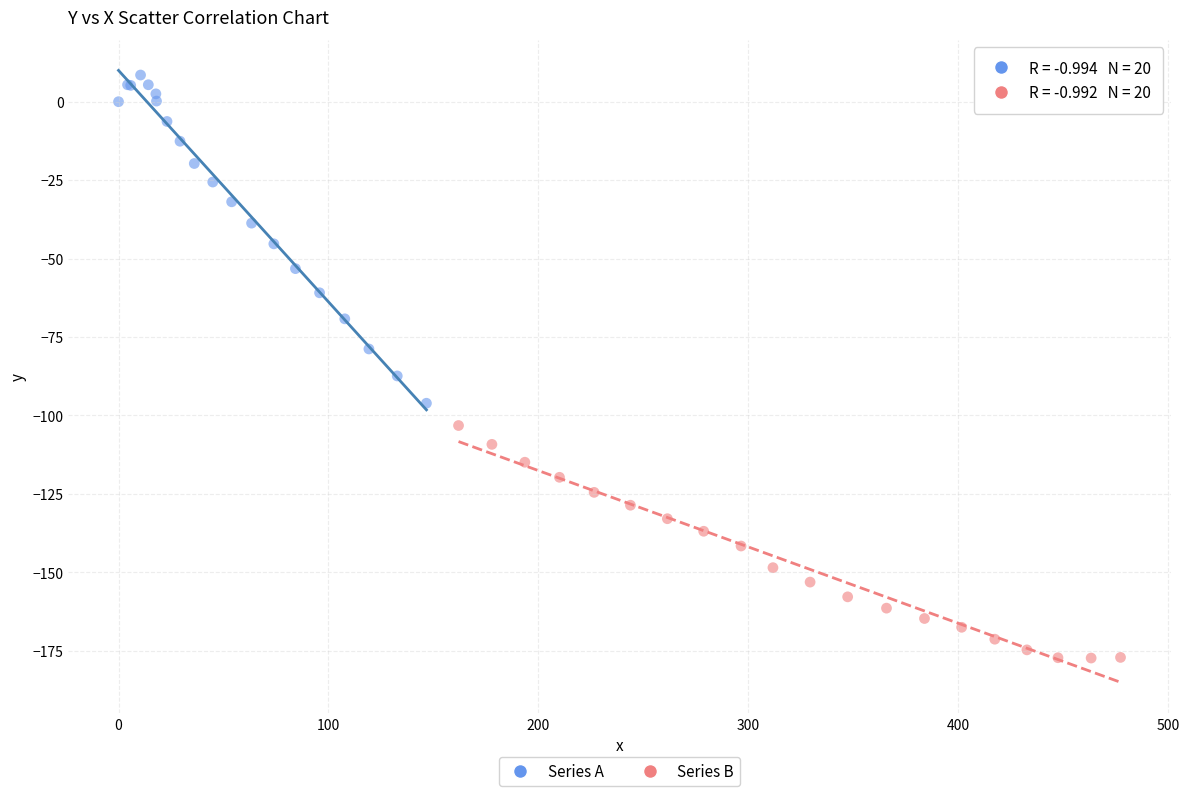

Which series contains the lowest Y value?

Series B